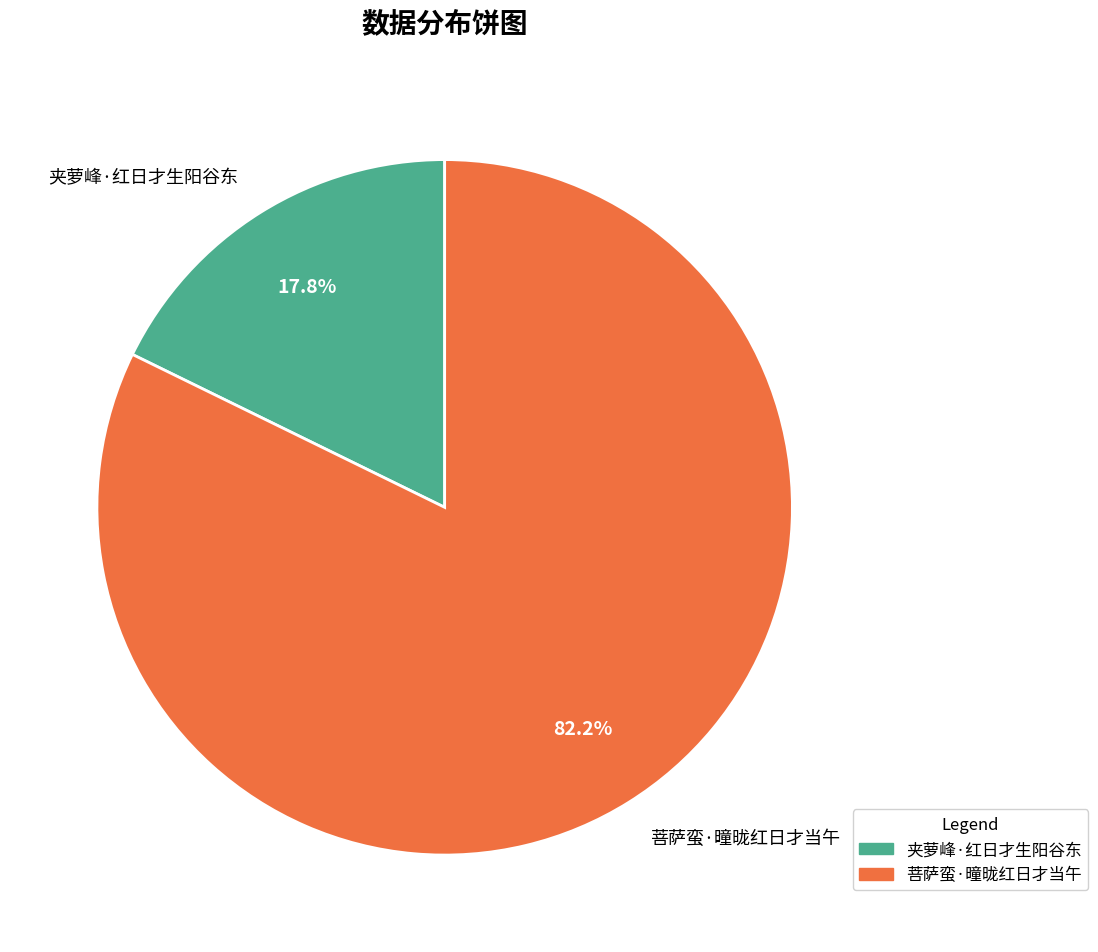

How many segments does this pie chart have?

2